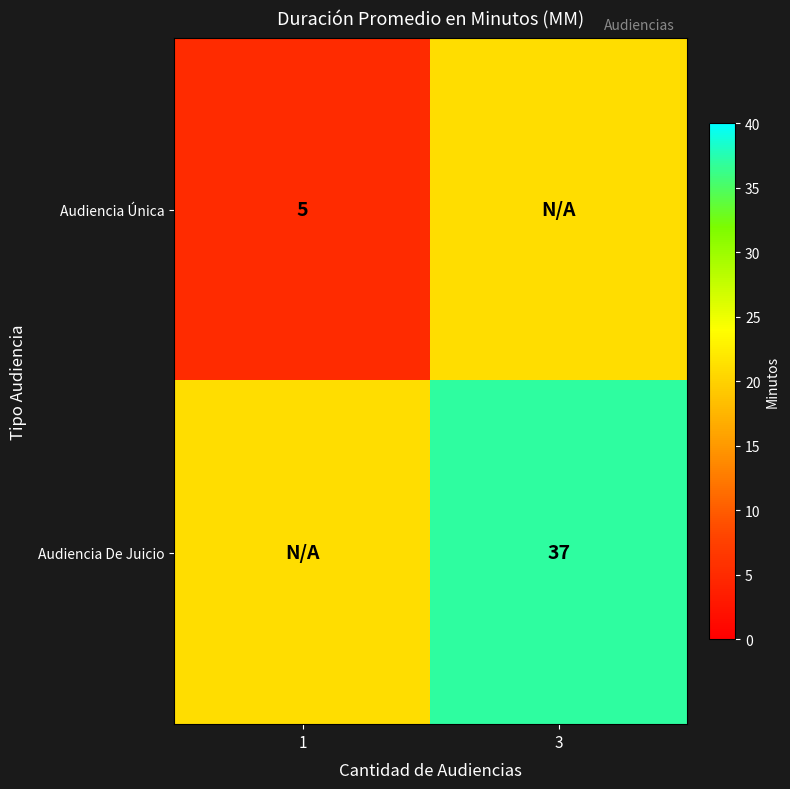

At which category does the chart reach its minimum across all series?

1